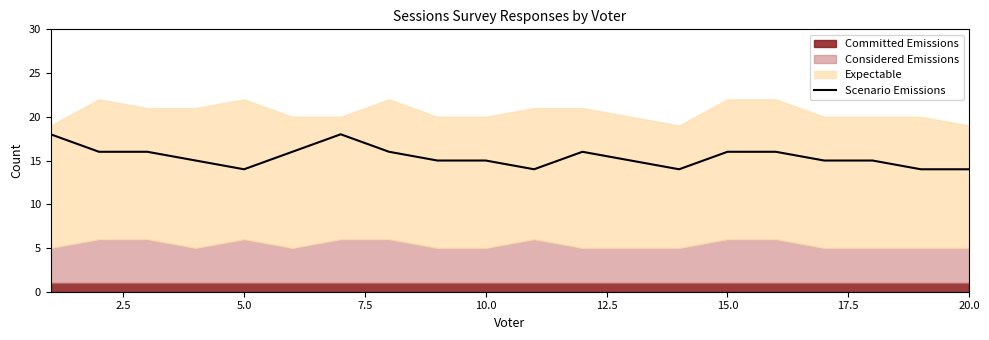

What is the greatest value displayed?

18